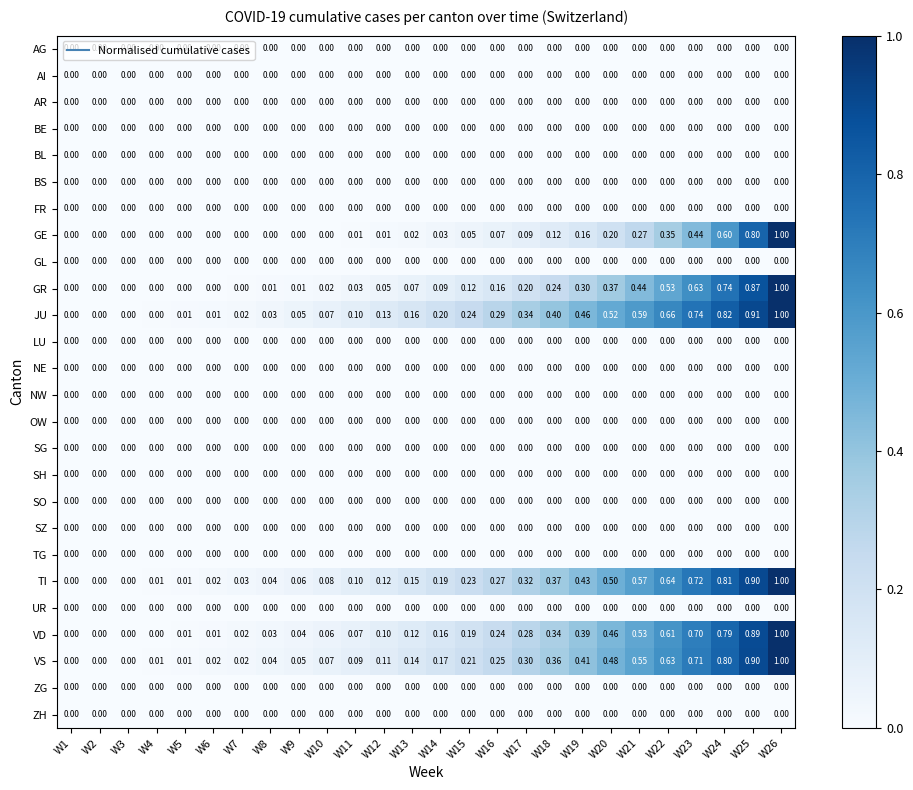

Between W21 and W24, which series saw the biggest shift?

GE